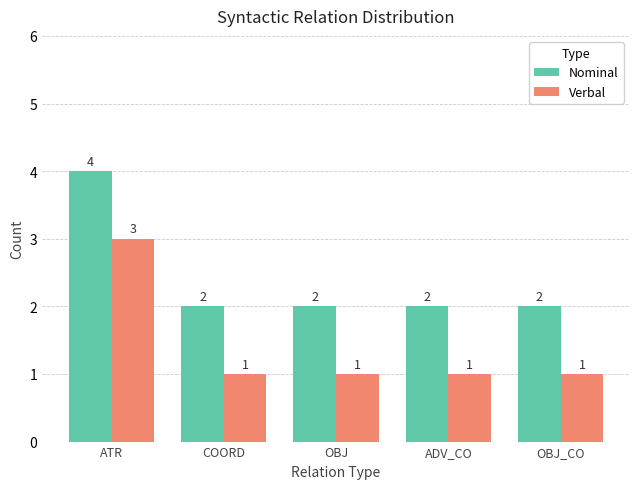

How many data points in Verbal are above 1?

1